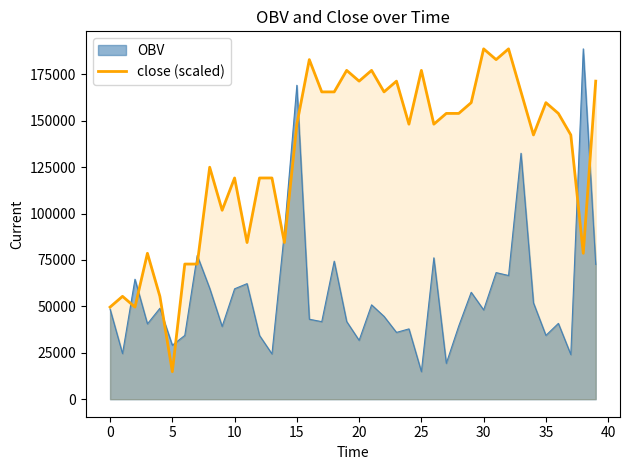

What is the smallest value displayed?

14834.9